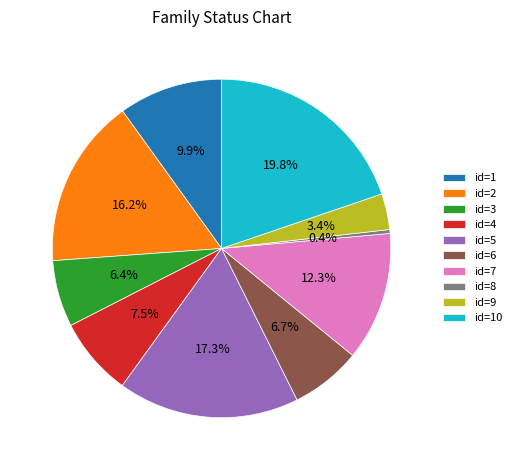

Which slice is the largest?

id=10